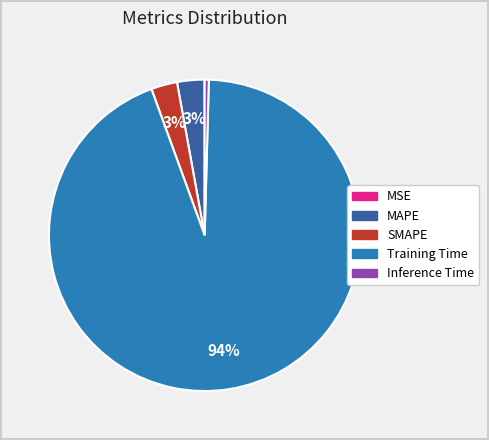

Which slice represents more than half of the pie?

Training Time